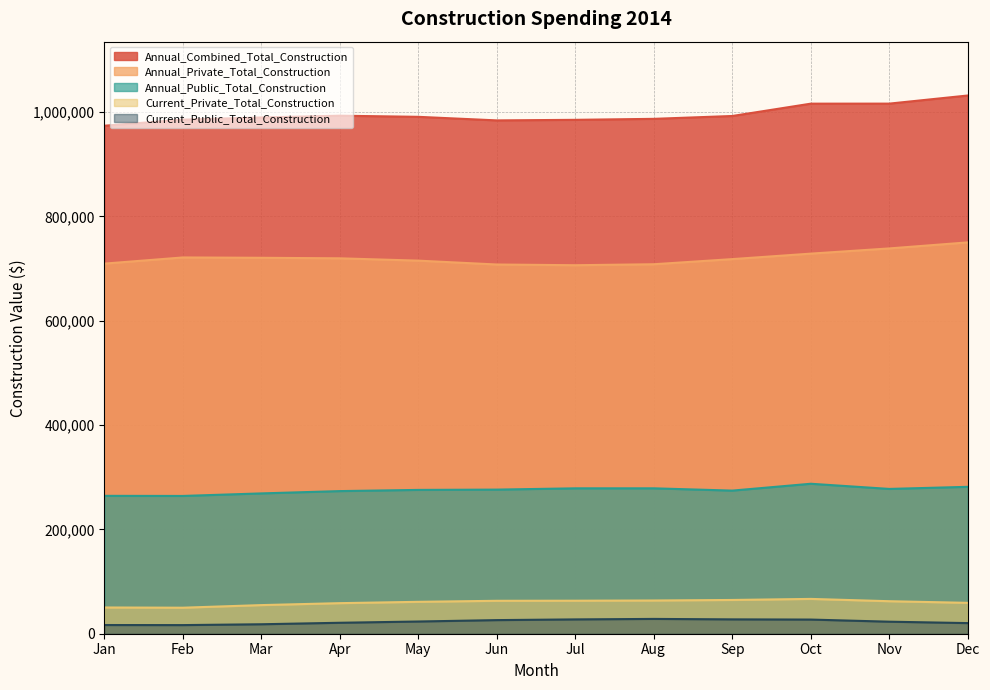

What is the value of the Annual_Public_Total_Construction point at the 1st from the left?

264284